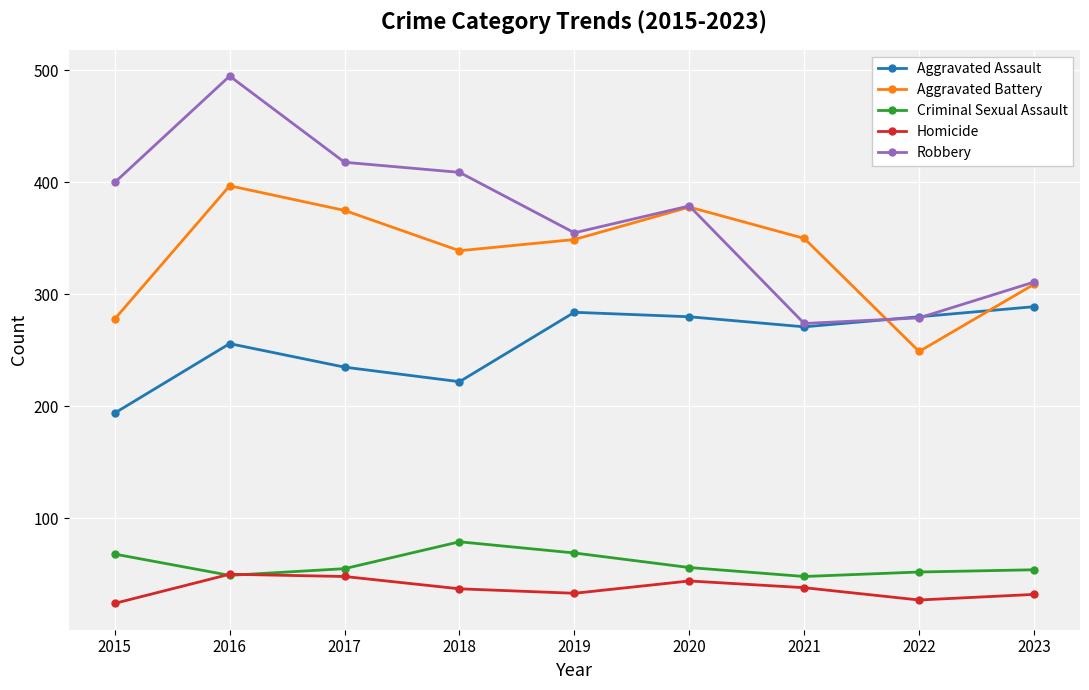

What is the value of the Robbery point at the 5th from the left?

355